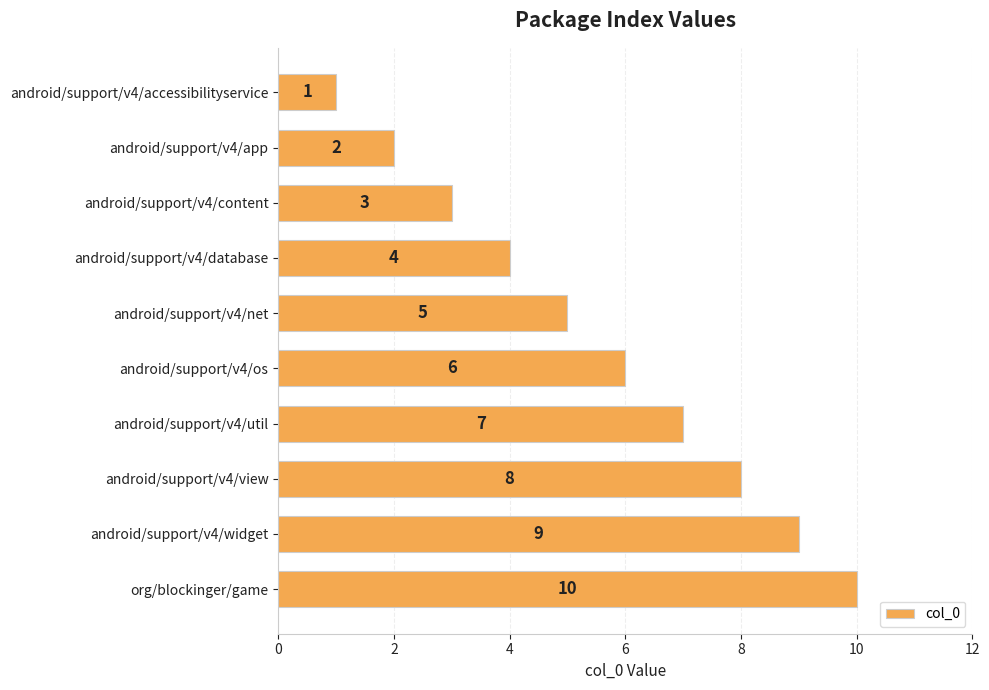

What is the difference between the maximum and minimum values?

9